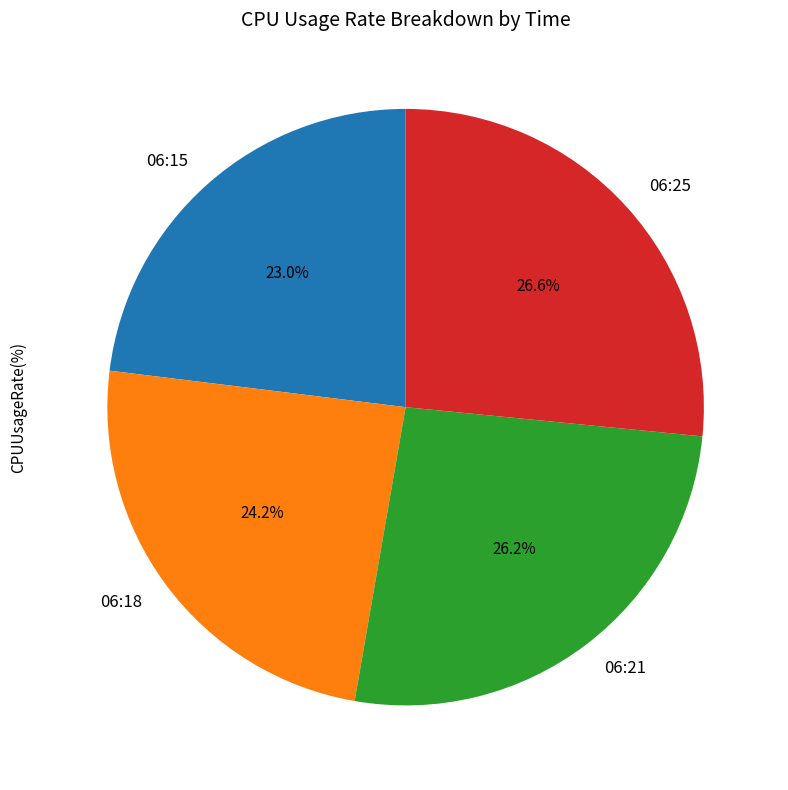

Is it true that 06:25 is 27% of the pie?

True